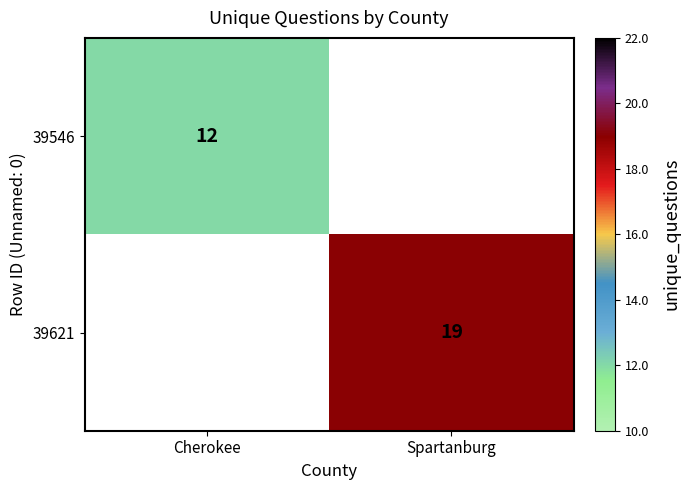

Is it true that 39621 equals 25 at Spartanburg?

False